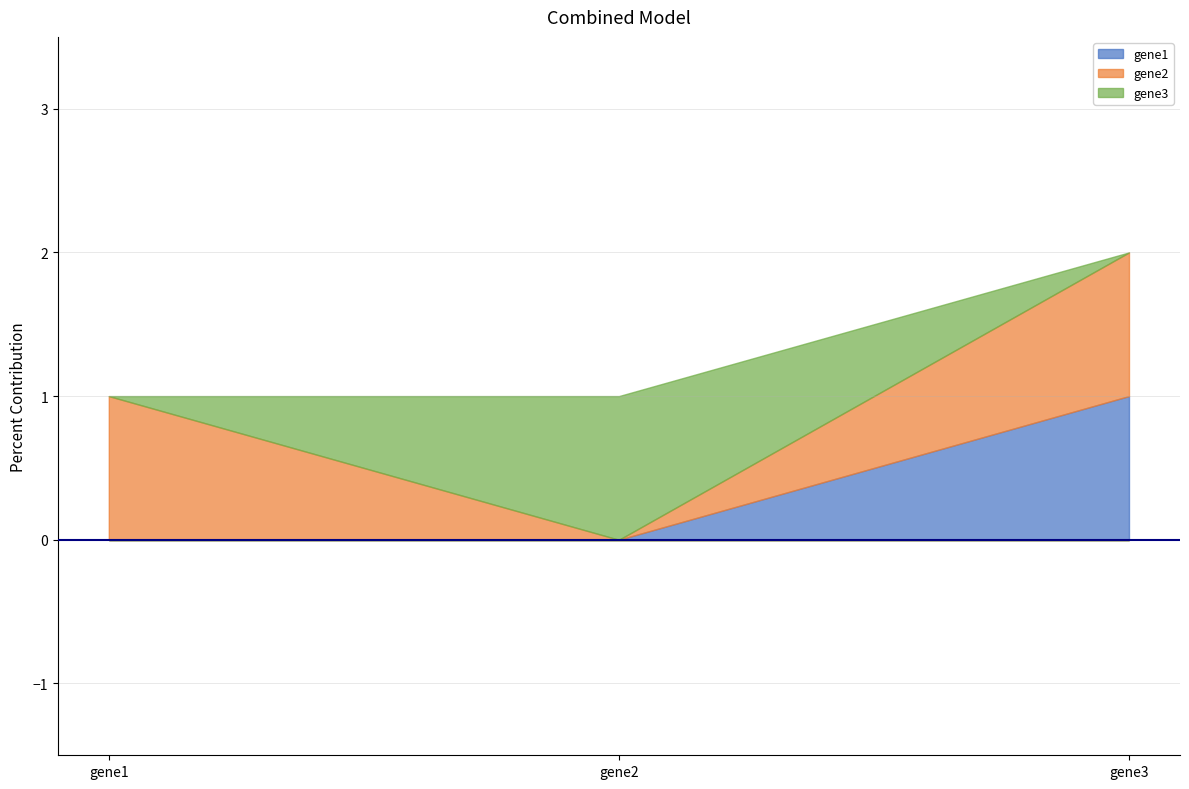

What is the difference between the highest and lowest values at gene3?

1